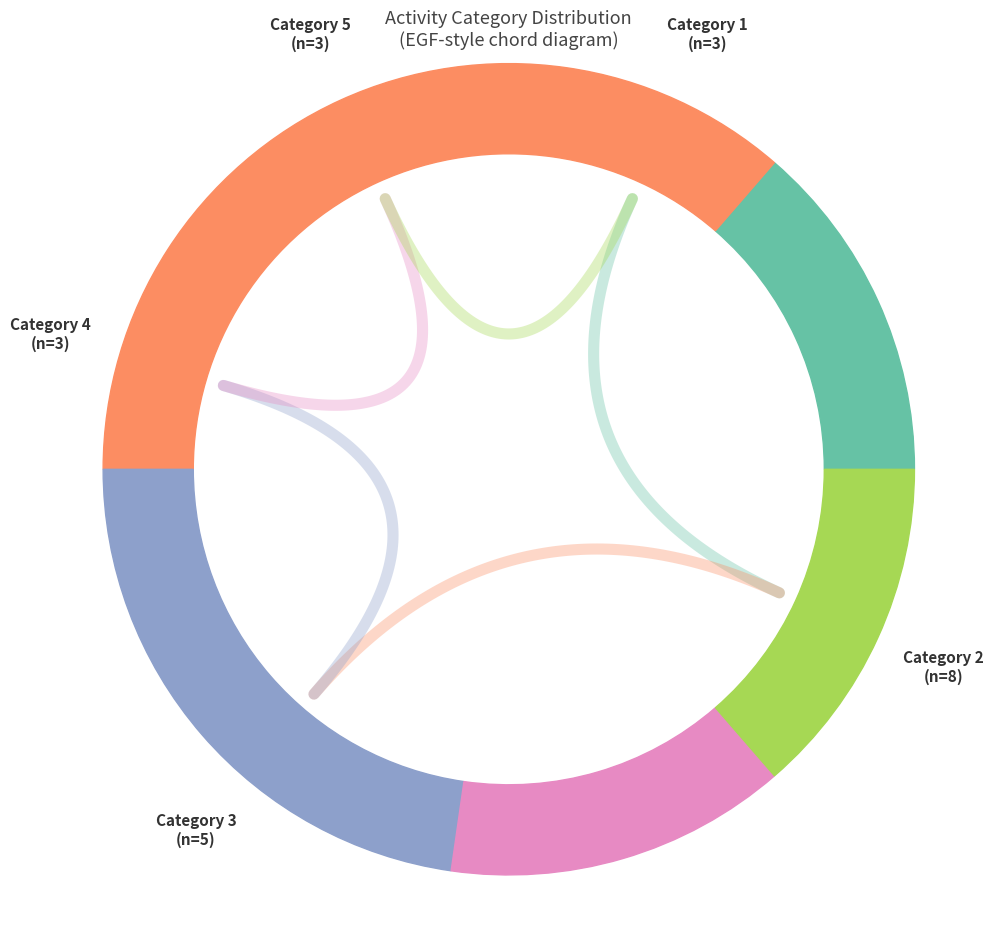

To the nearest percent, what portion does 1 represent?

14%